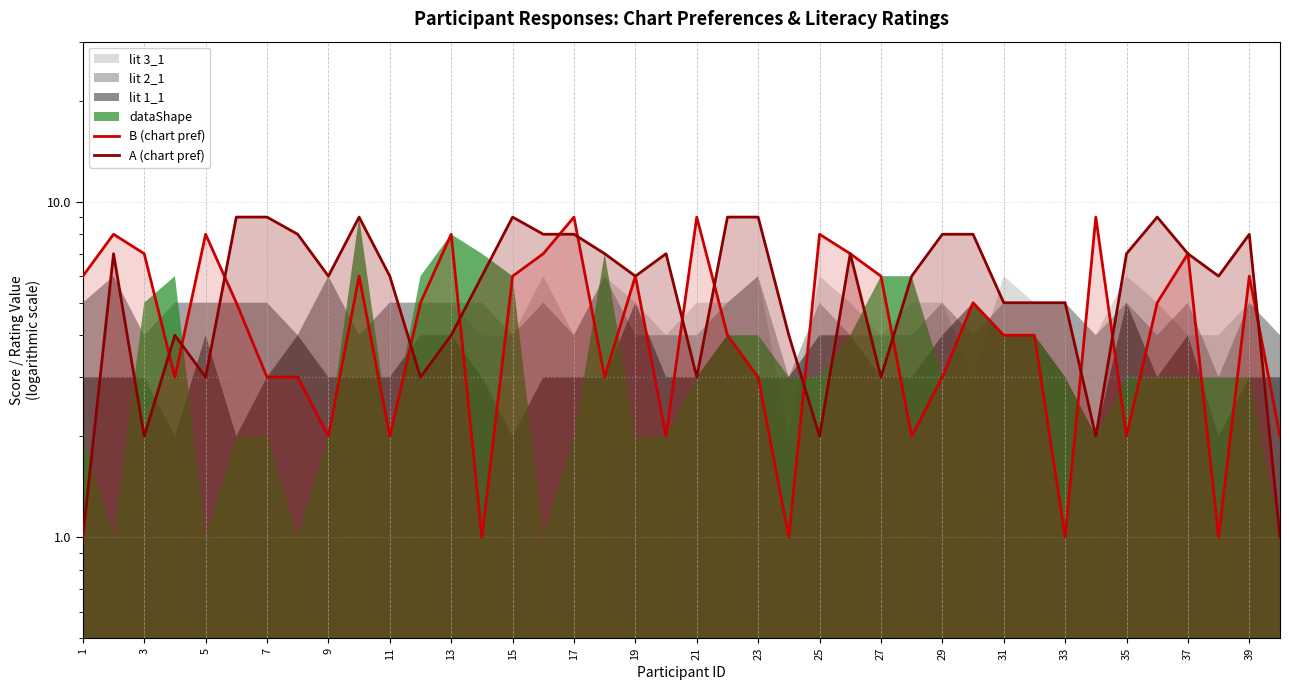

How many values in the A (chart pref) series exceed 6?

19